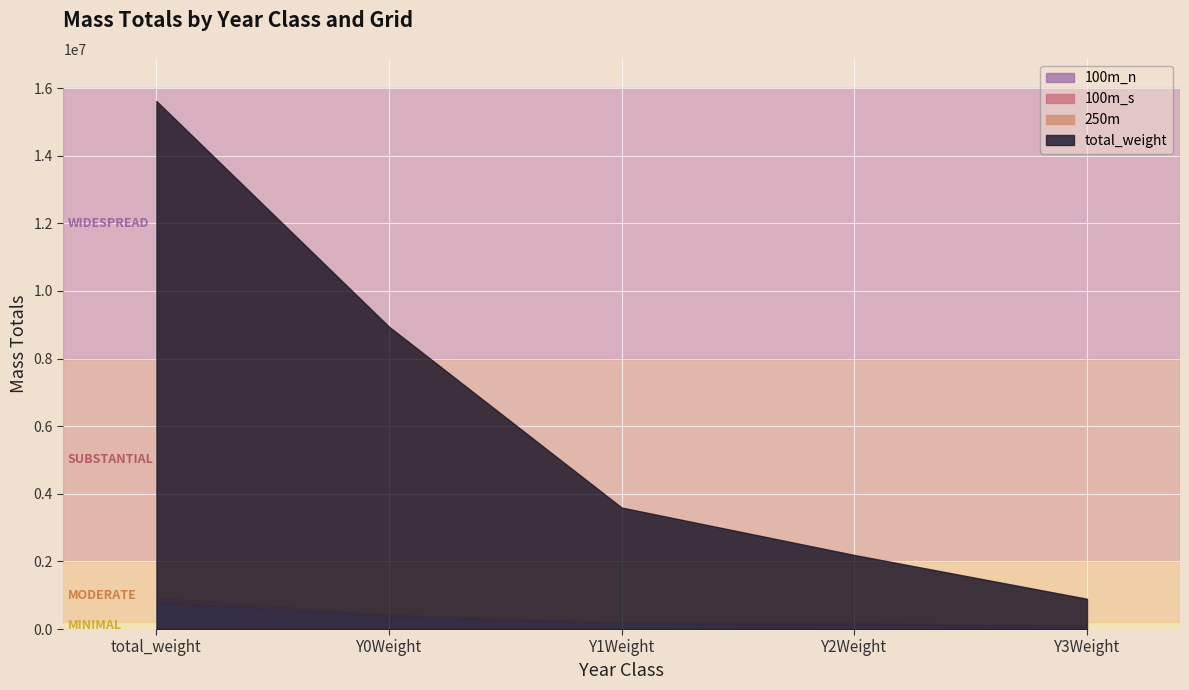

At which label does 100m_n first exceed 178200?

total_weight